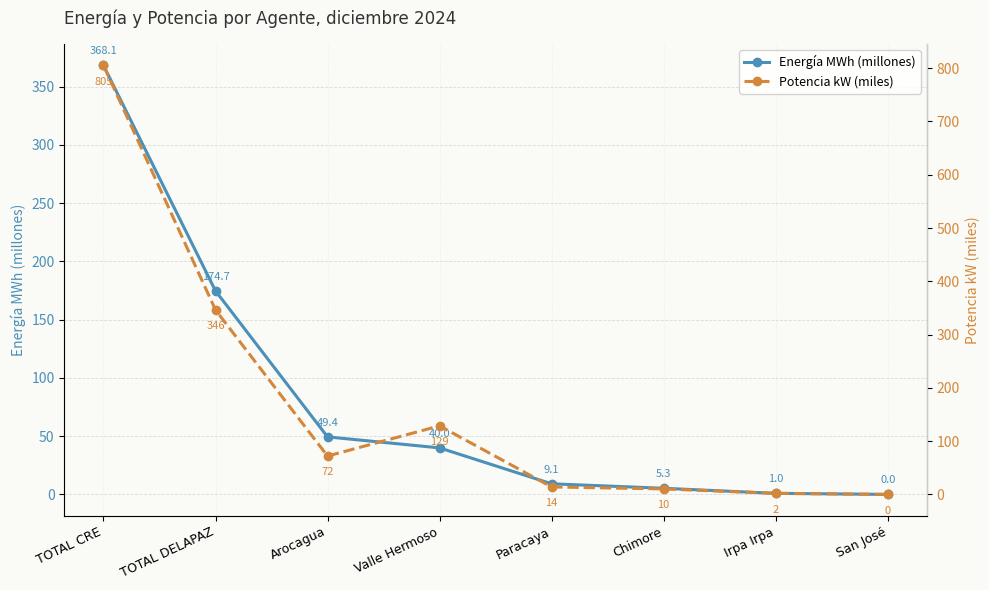

Rank the series at San José from highest to lowest value.

Potencia kW (miles), Energía MWh (millones)